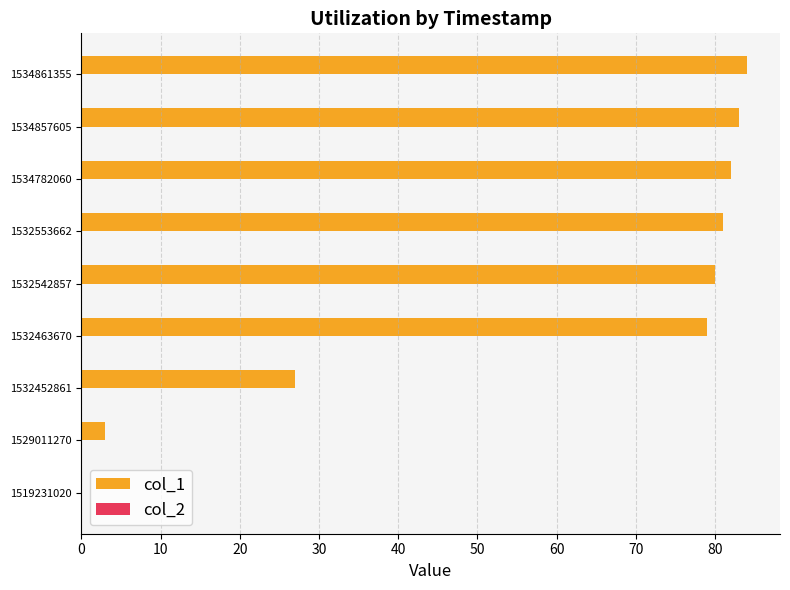

What value does the data have at 1534782060, to the nearest 10?

80